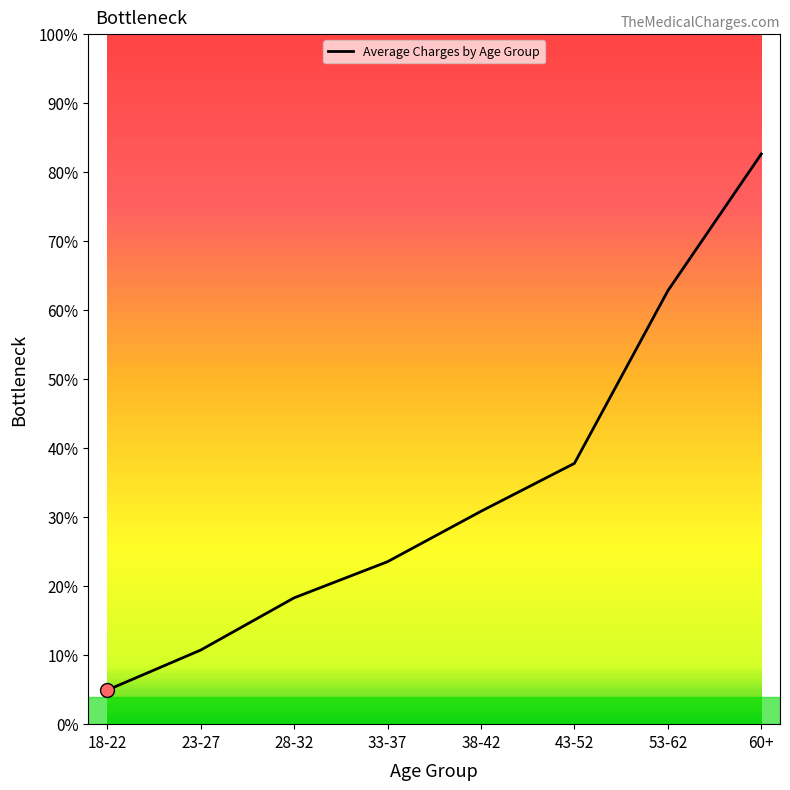

What is the difference between the values at 28-32 and 60+?

22516.7